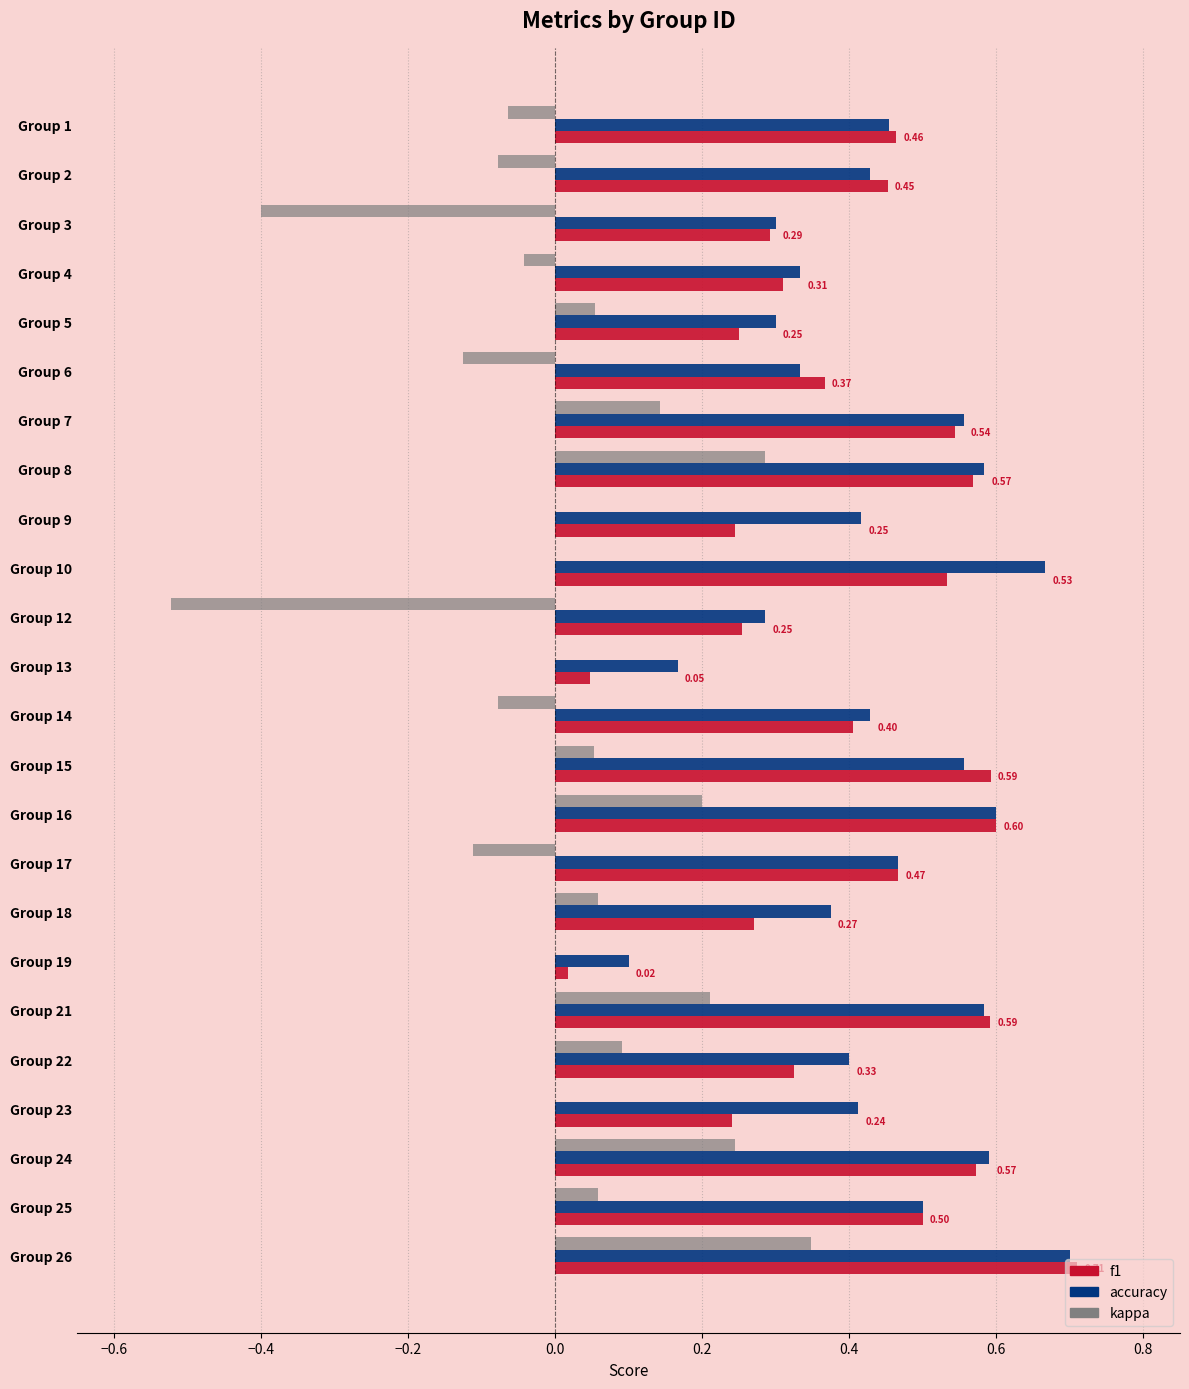

Which series changed the most between Group 24 and Group 25?

kappa